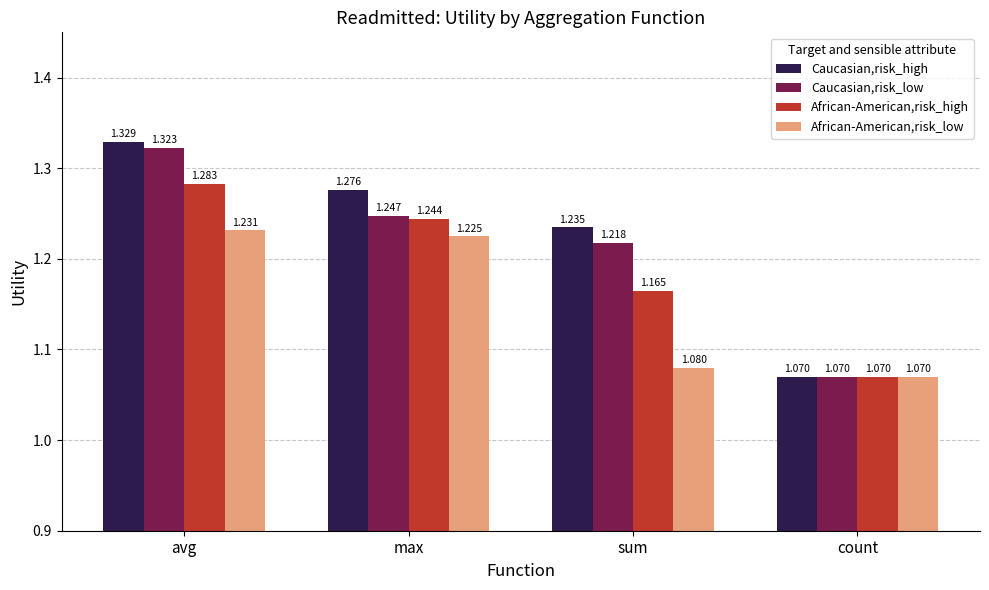

Which series changed the most between avg and count?

Caucasian,risk_high